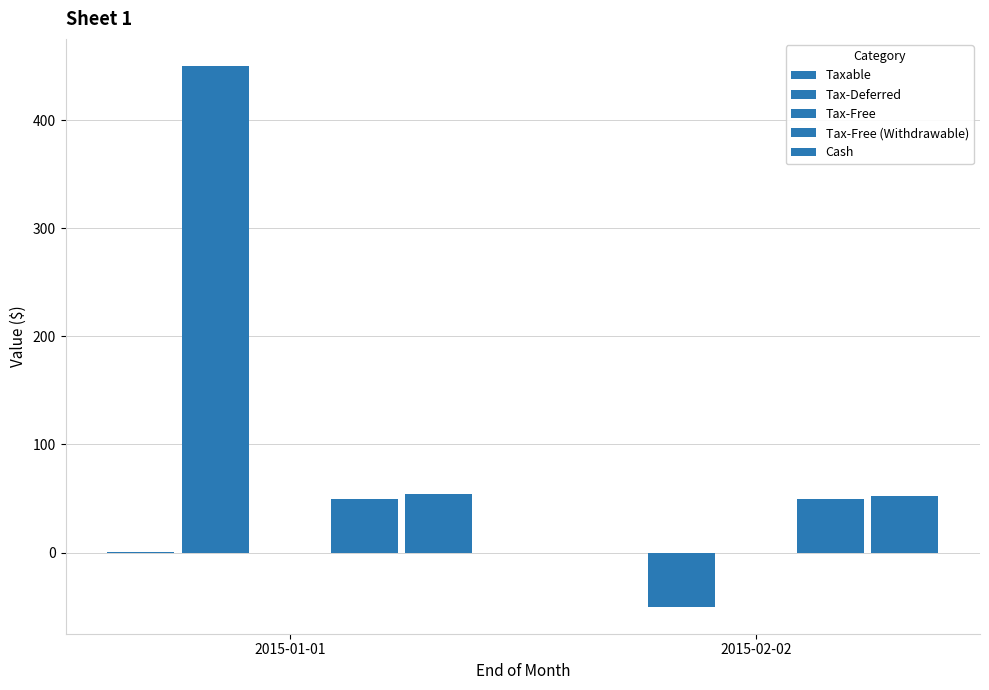

What value does the Tax-Free (Withdrawable) series have at 2015-02-02?

50